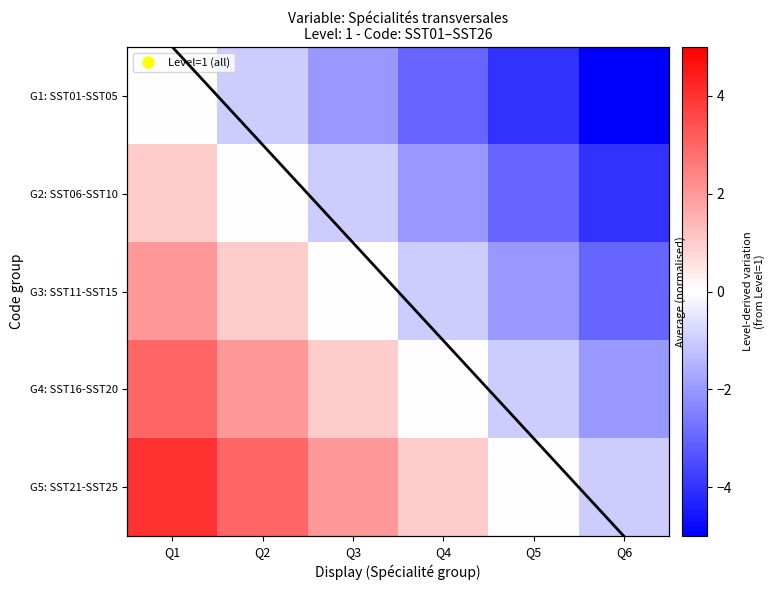

Between Q5 and Q6, which series saw the biggest shift?

G1: SST01-SST05